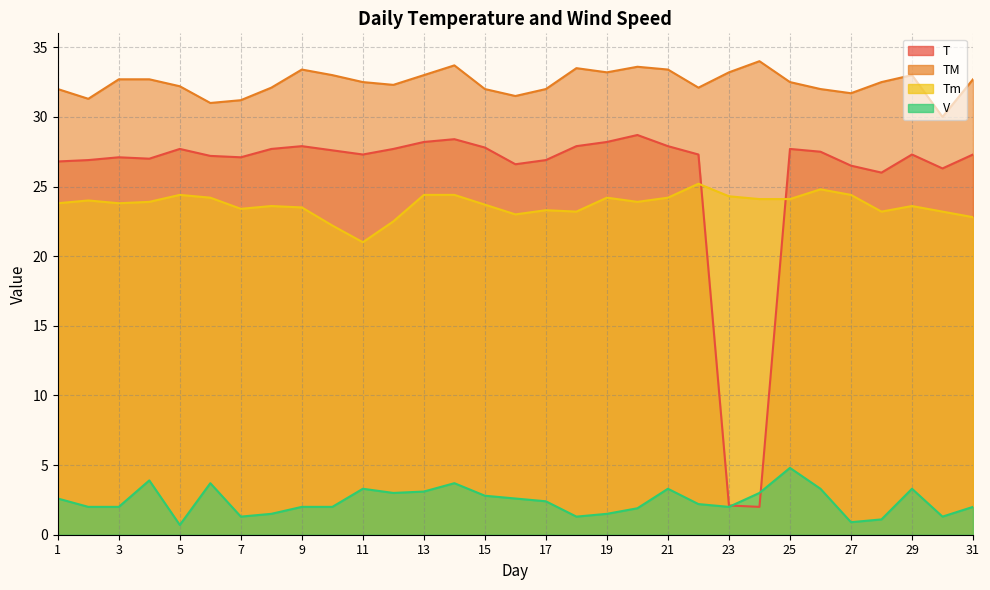

What is the minimum value shown in the chart?

0.7